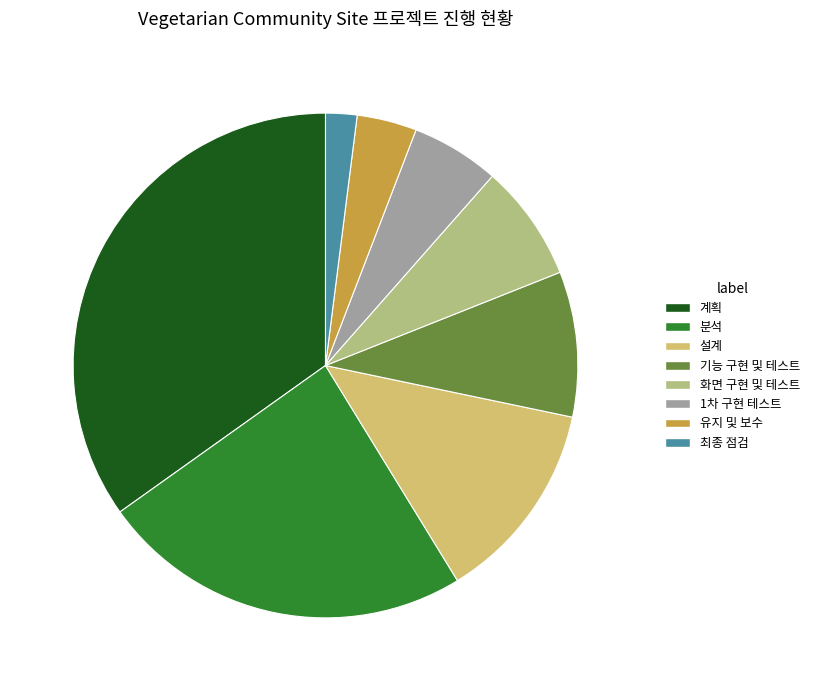

Is there a majority slice in this chart?

No